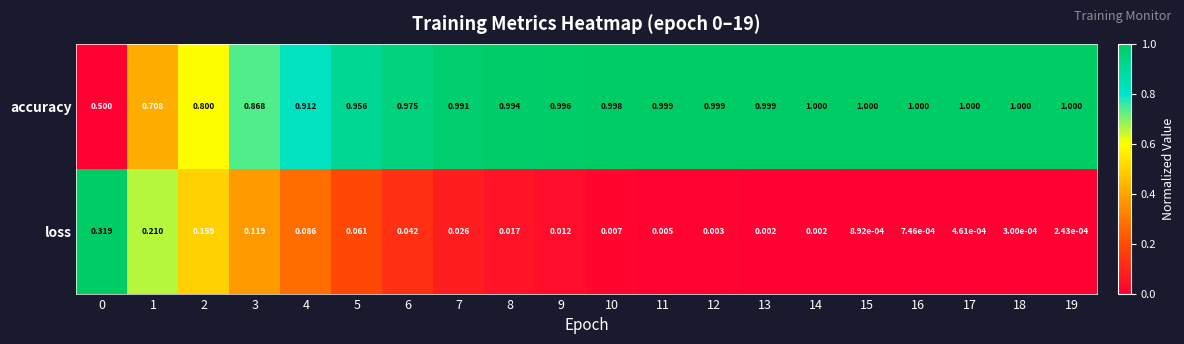

At 4, list the series in order from smallest to largest.

loss, accuracy